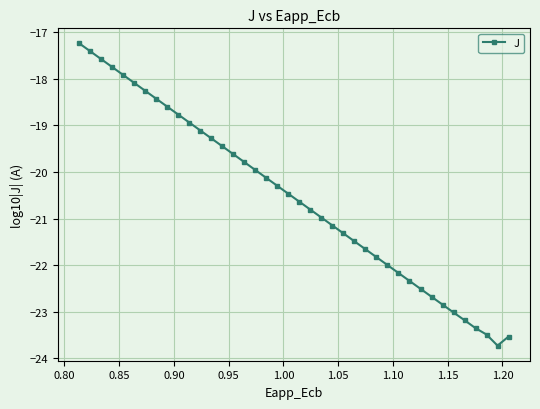

Is this an area chart (filled region under the line)?

No